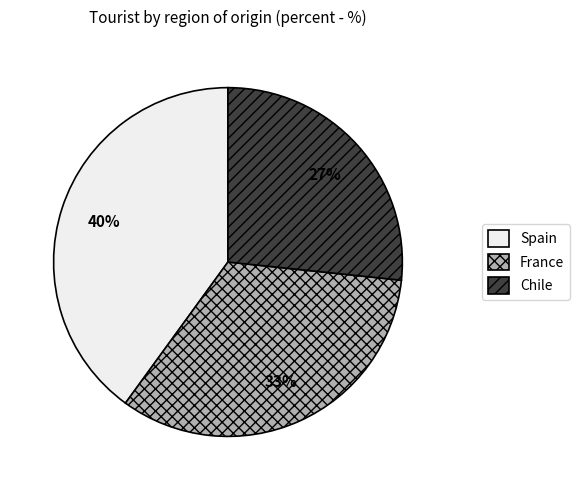

How many segments does this pie chart have?

3